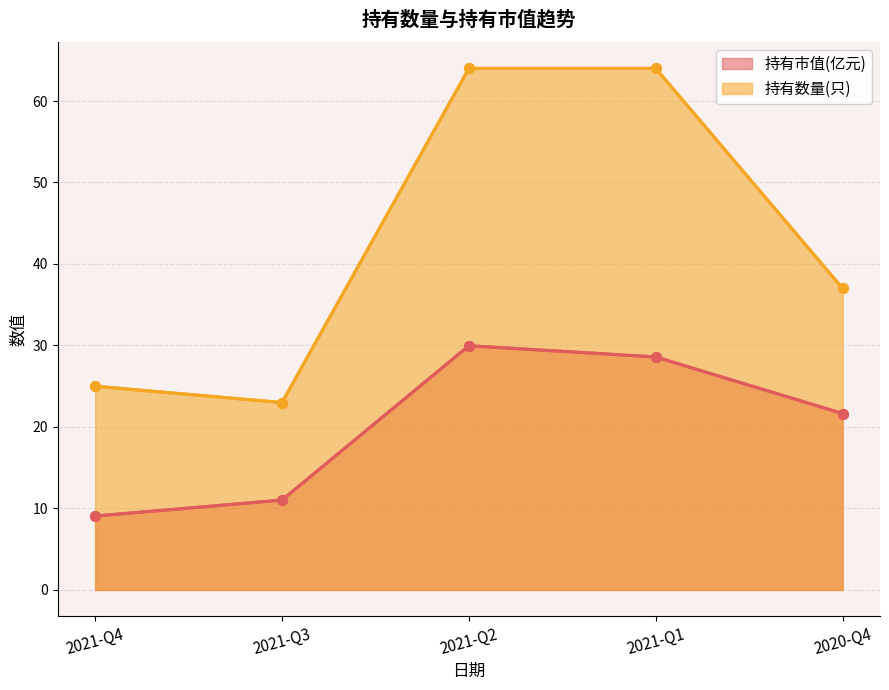

What is the approximate value of 持有数量(只) at 2020-Q4?

37.0